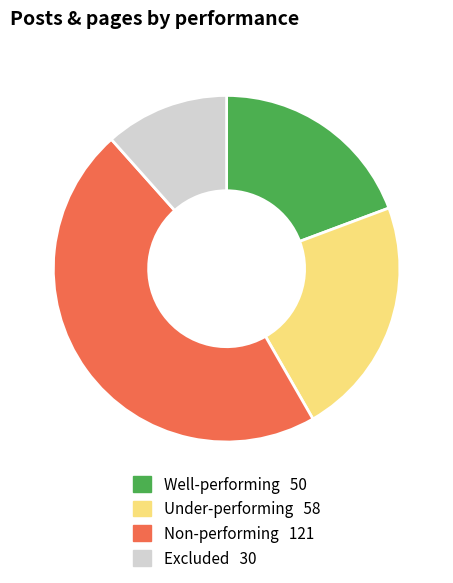

Does any single category account for the majority?

No